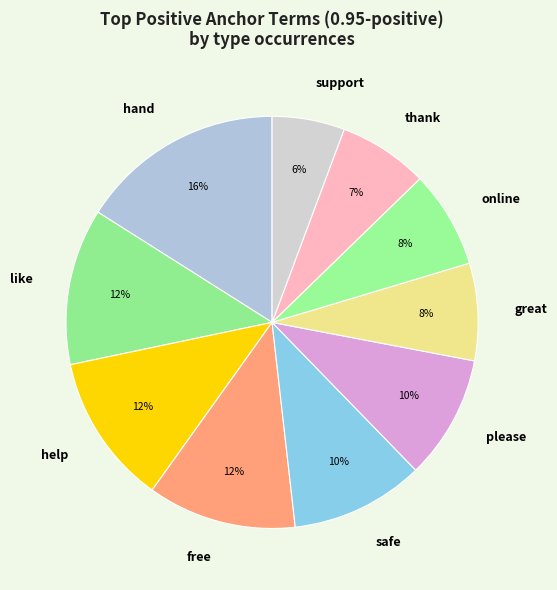

What is the smallest slice in the pie chart?

support